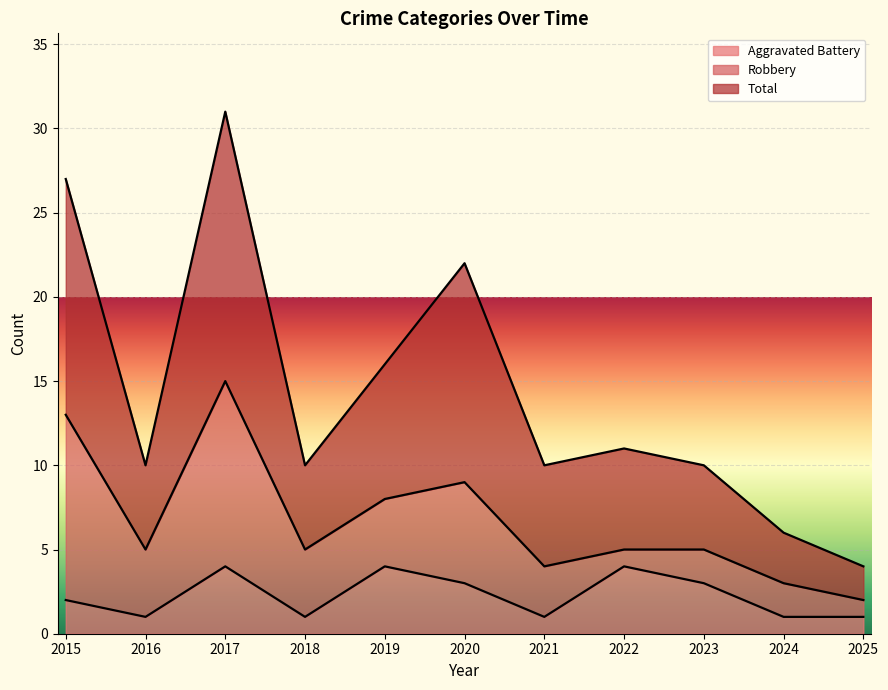

Is it true that Aggravated Battery equals 1 at 2025?

True